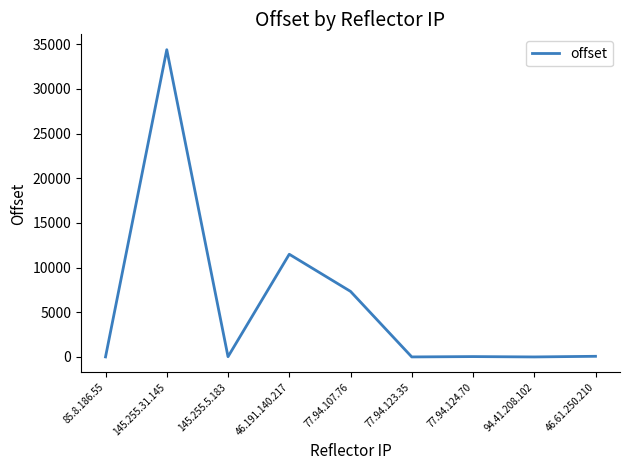

What is the maximum value shown in the chart?

34384